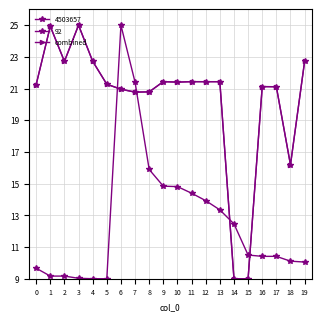

Does the chart have visible grid lines?

Yes